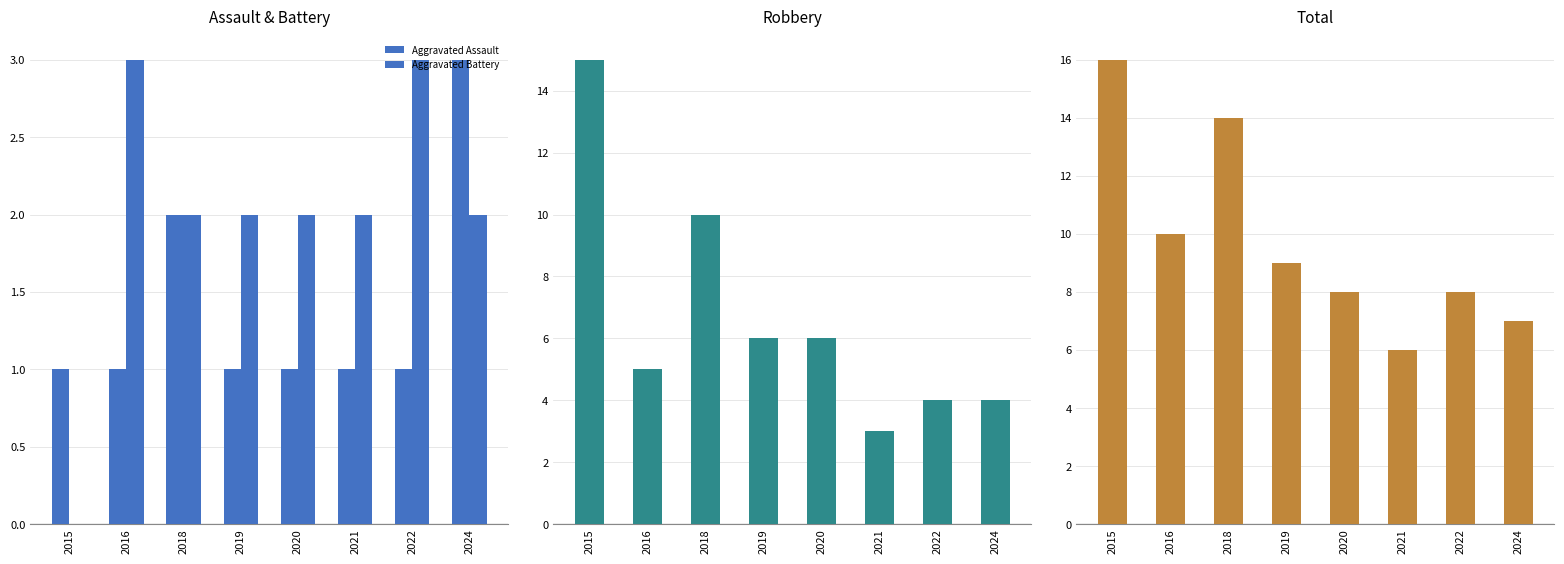

Count the number of categories in the chart.

8